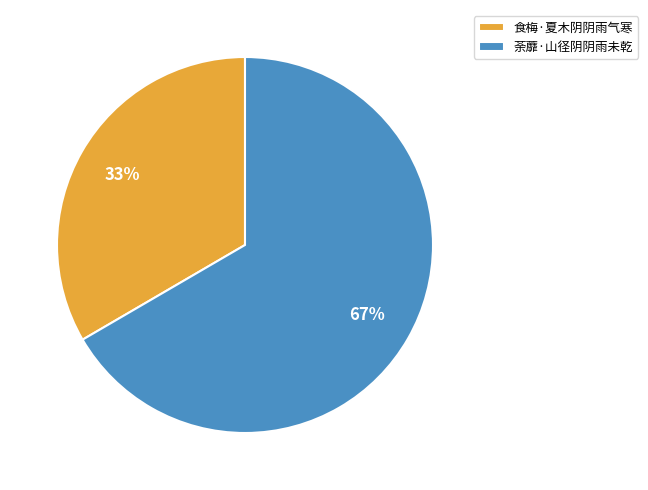

Count the number of slices in the pie.

2